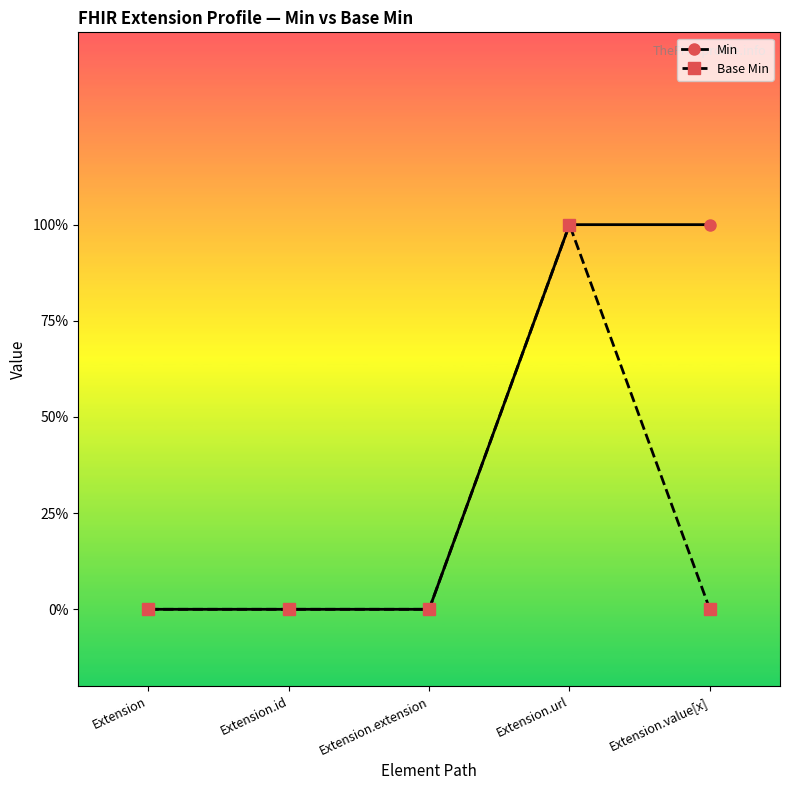

Does the chart have visible grid lines?

No